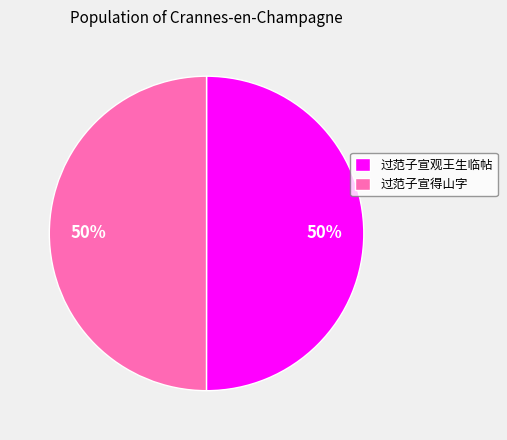

What is the ratio of the value at 过范子宣观王生临帖 to the value at 过范子宣得山字?

1.0